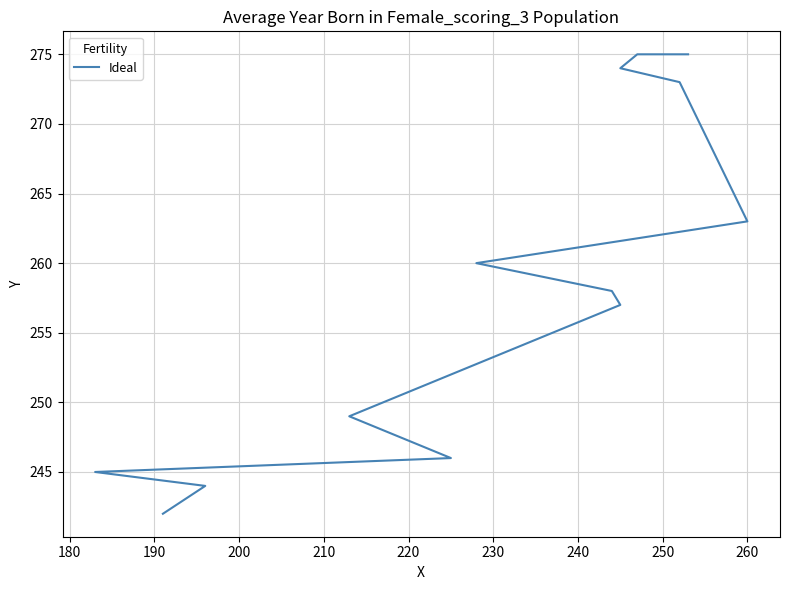

How many series are shown in this chart?

1